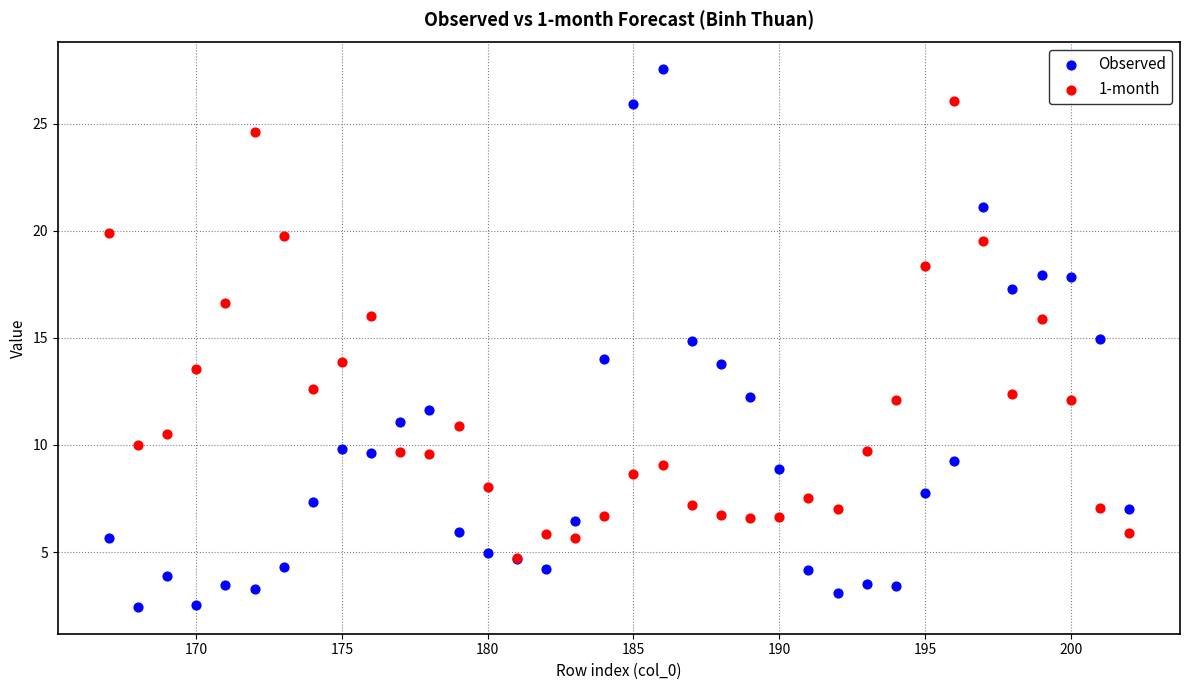

Which series contains the lowest Y value?

Observed